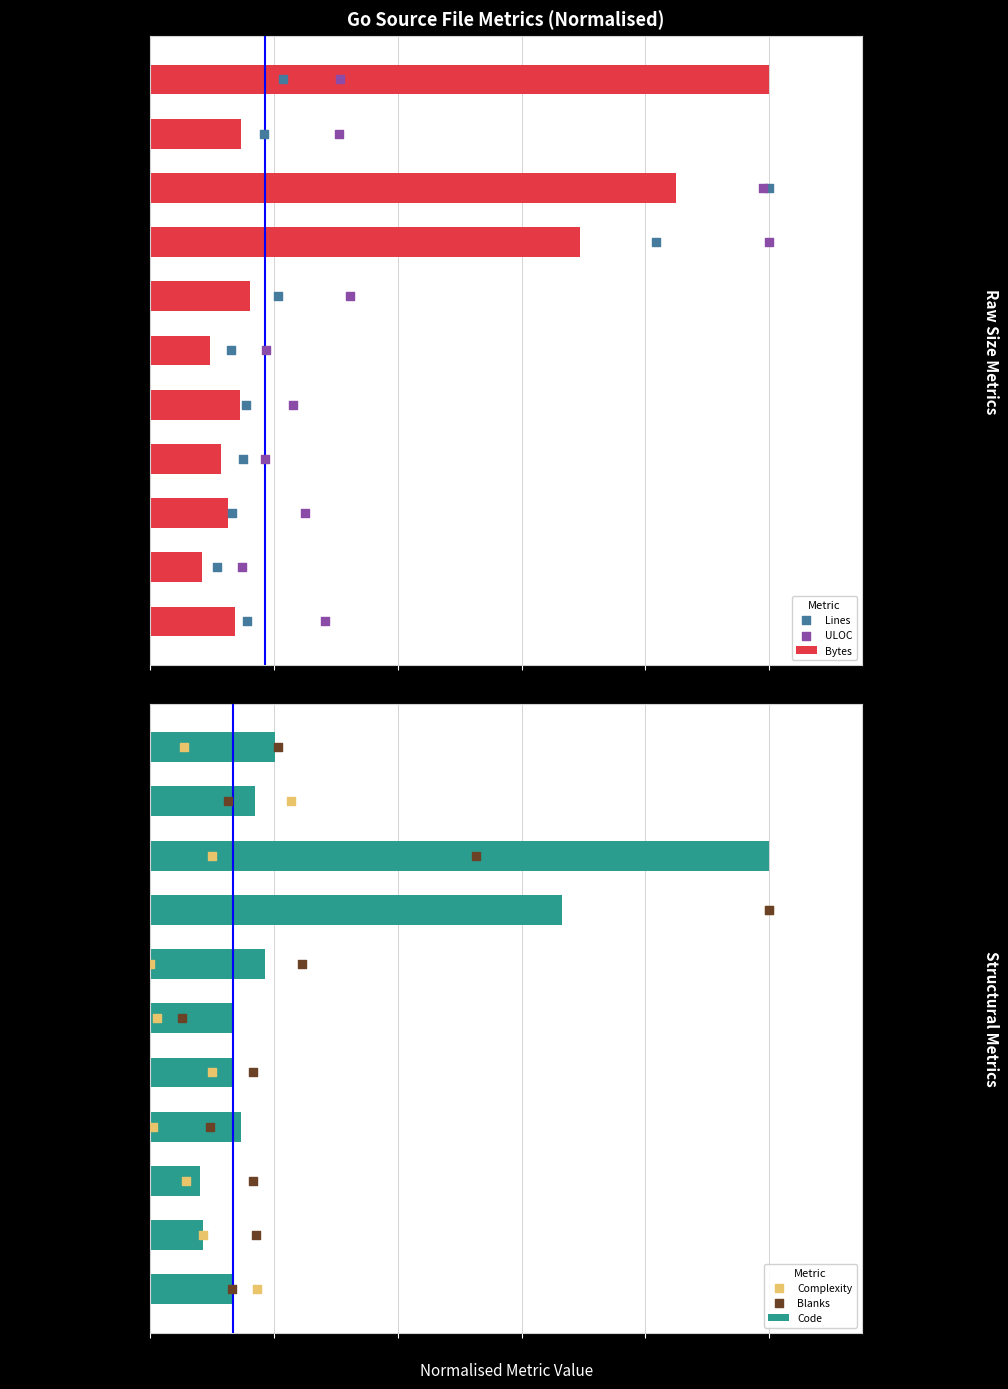

At which label does Bytes reach its peak?

validate_test.go